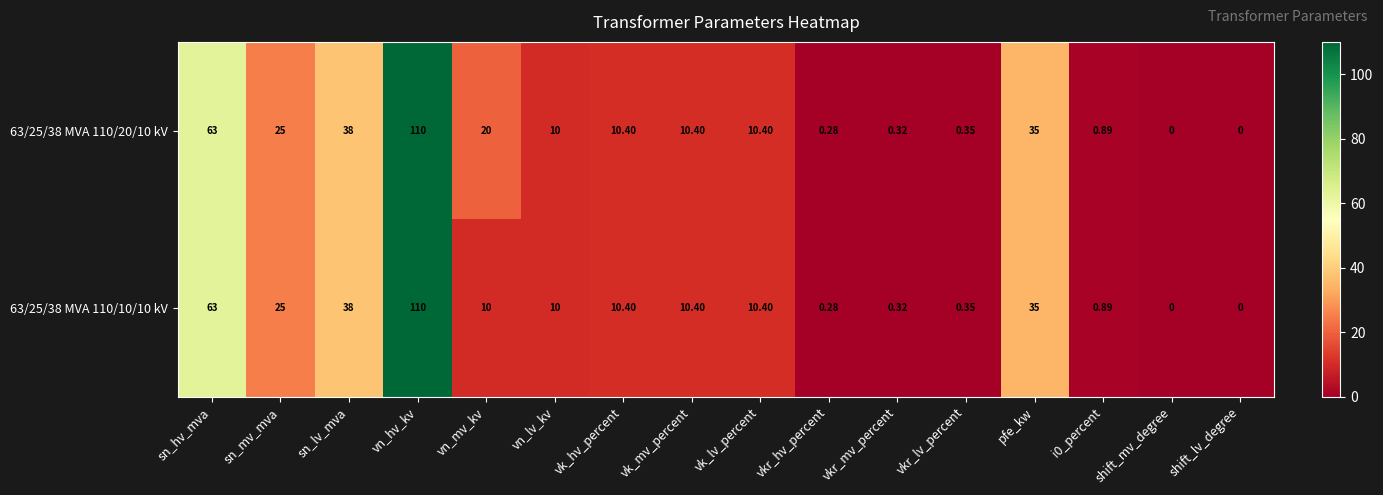

At which category is the sum across all series the highest?

vn_hv_kv